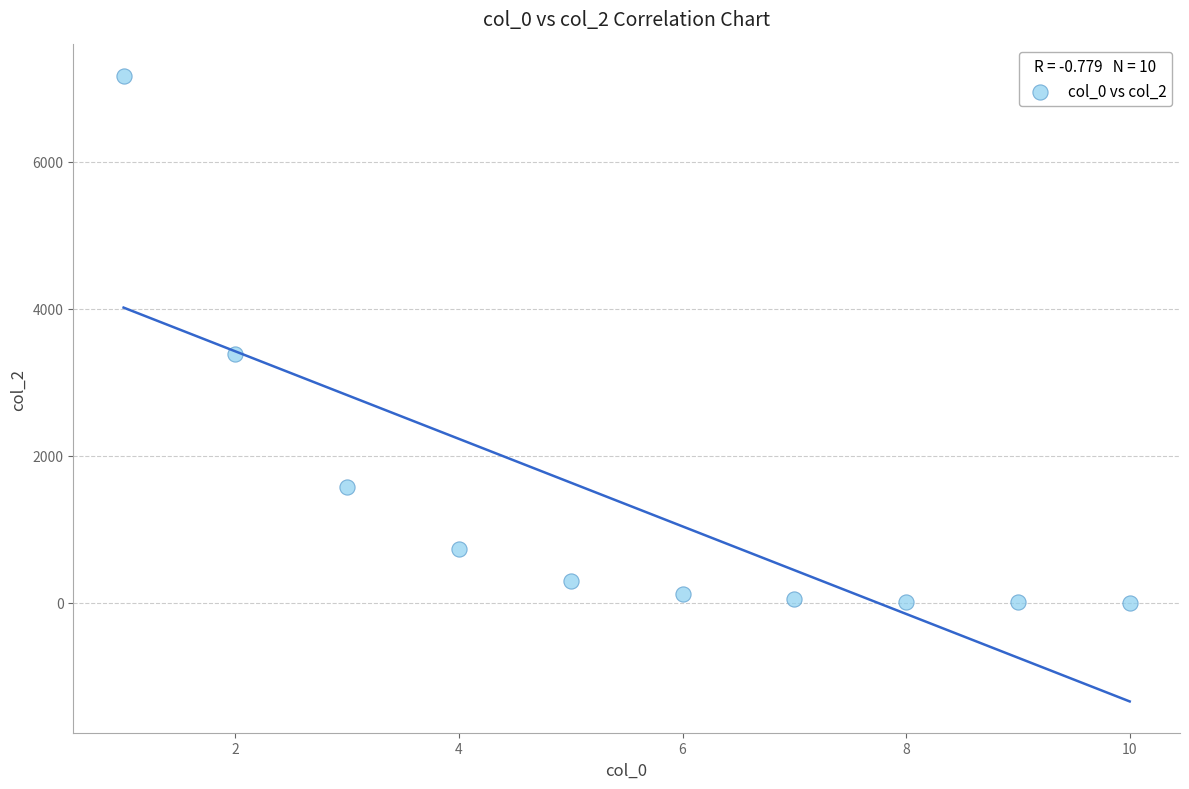

What is the average X value?

6